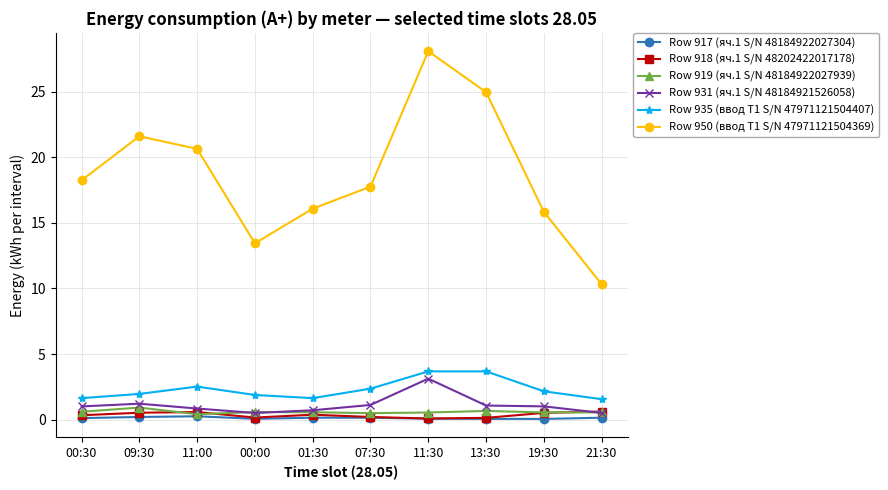

Is it true that Row 931 (яч.1 S/N 48184921526058) equals 1.0 at 19:30?

True